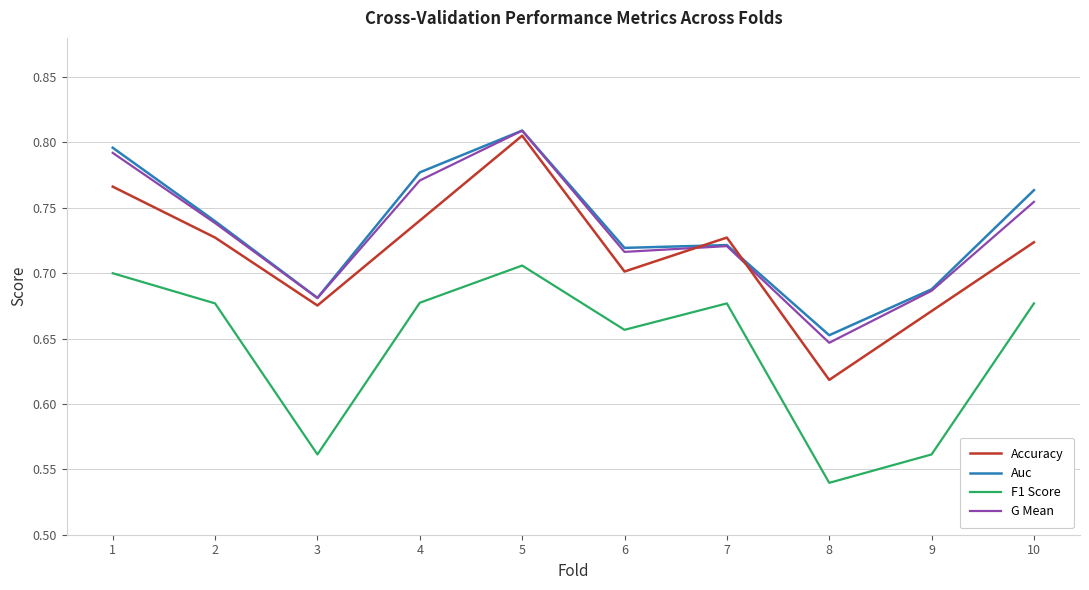

How many lines are shown in the chart?

4